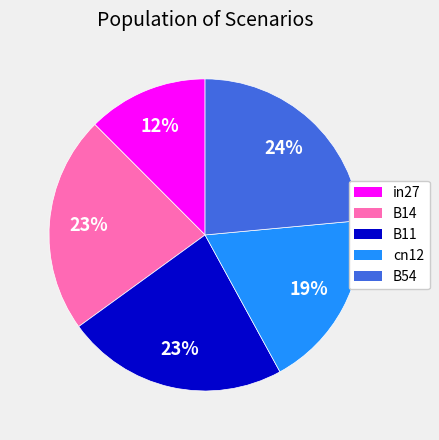

What is the largest slice in the pie chart?

B54